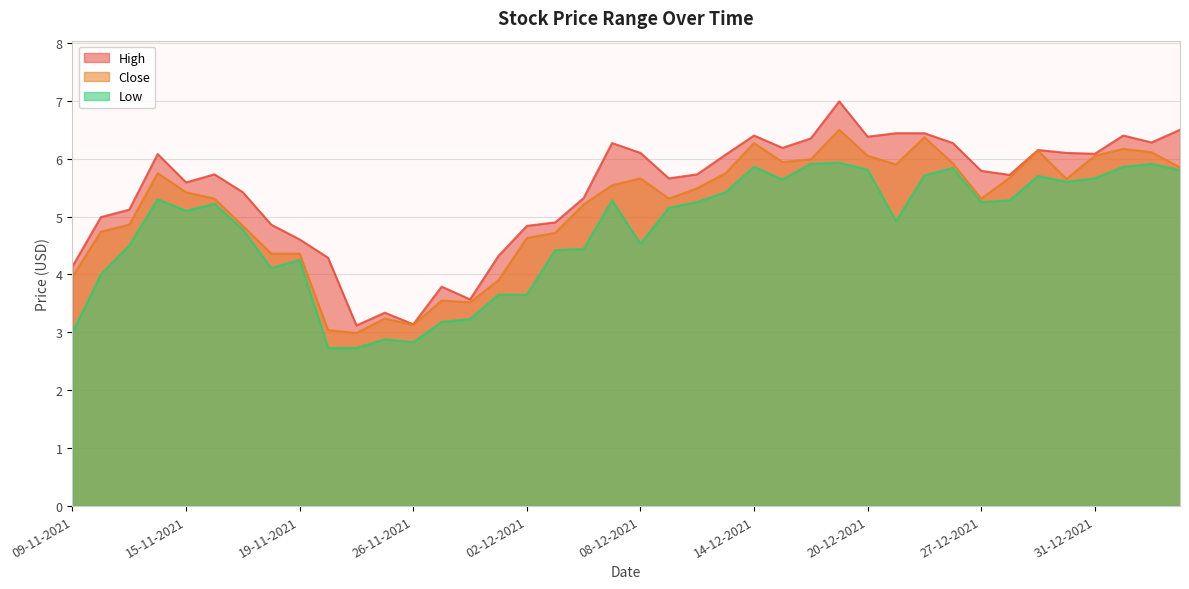

What are all the series names shown in the legend?

High, Close, Low